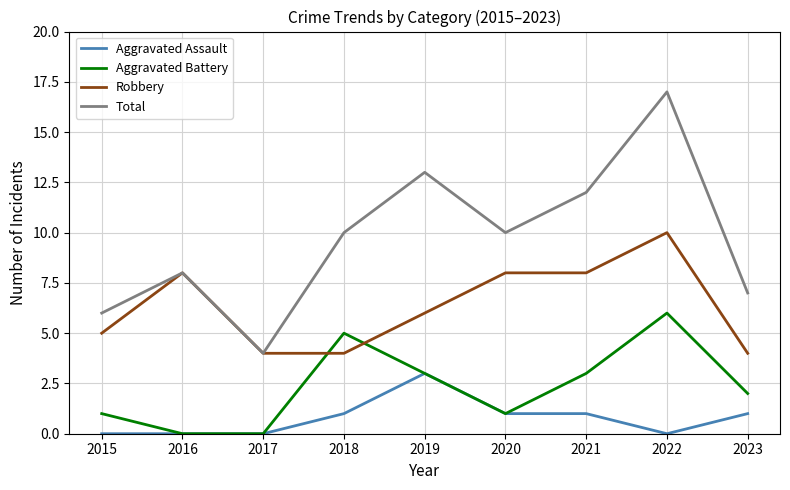

At which category is the sum across all series the highest?

2022